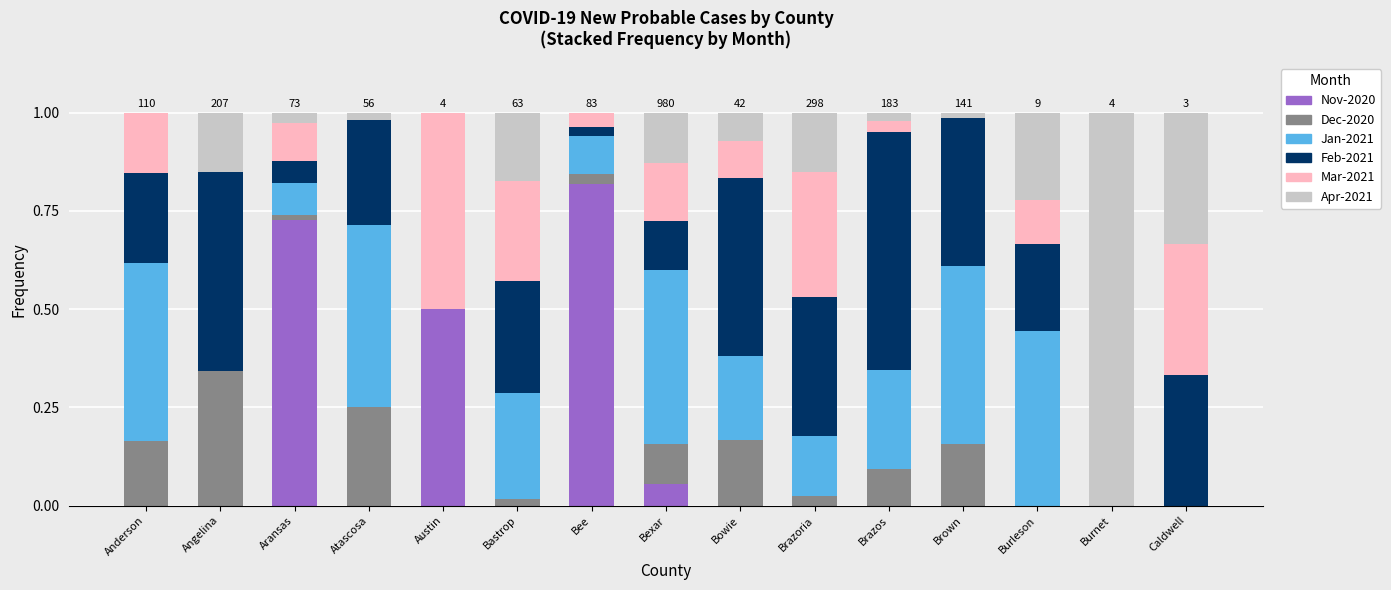

What is the total value across all series at Austin?

1.0